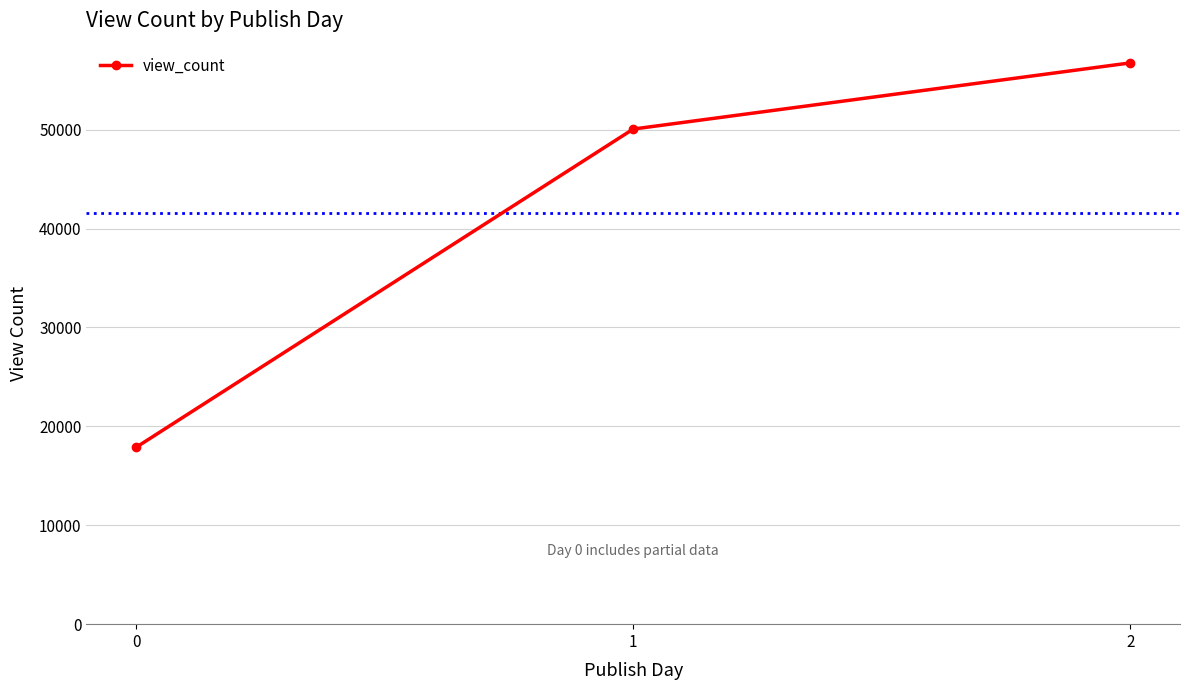

What is the approximate value at 2?

56751.0